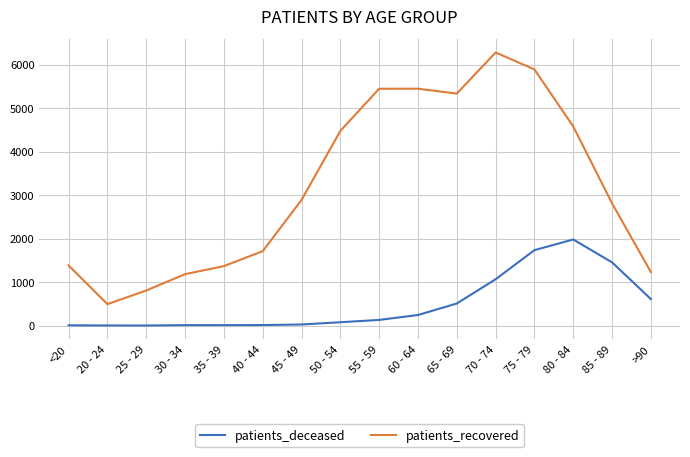

What is the difference between the maximum and minimum values in the patients_deceased series?

1977